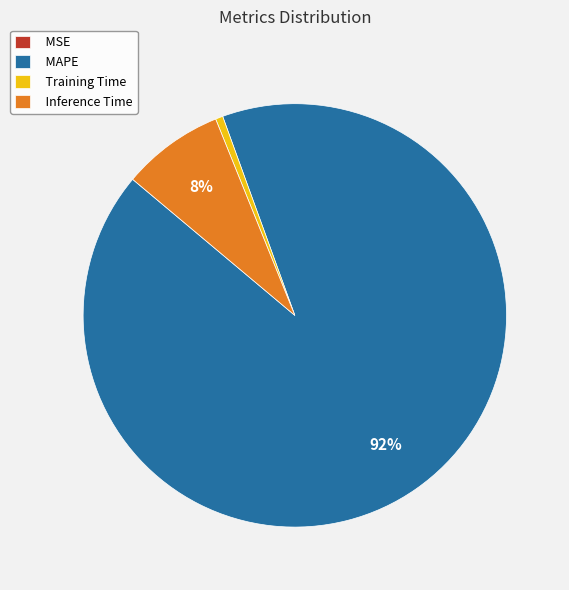

To the nearest percent, what is the average slice percentage?

25%